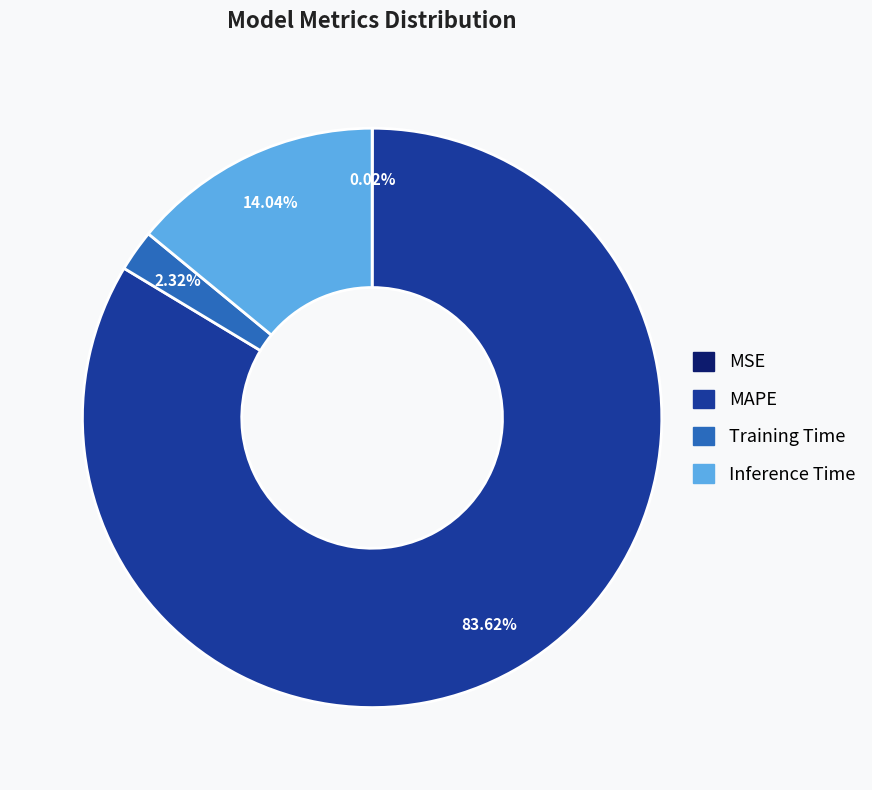

Do Training Time and Inference Time together represent more than half of the pie?

No